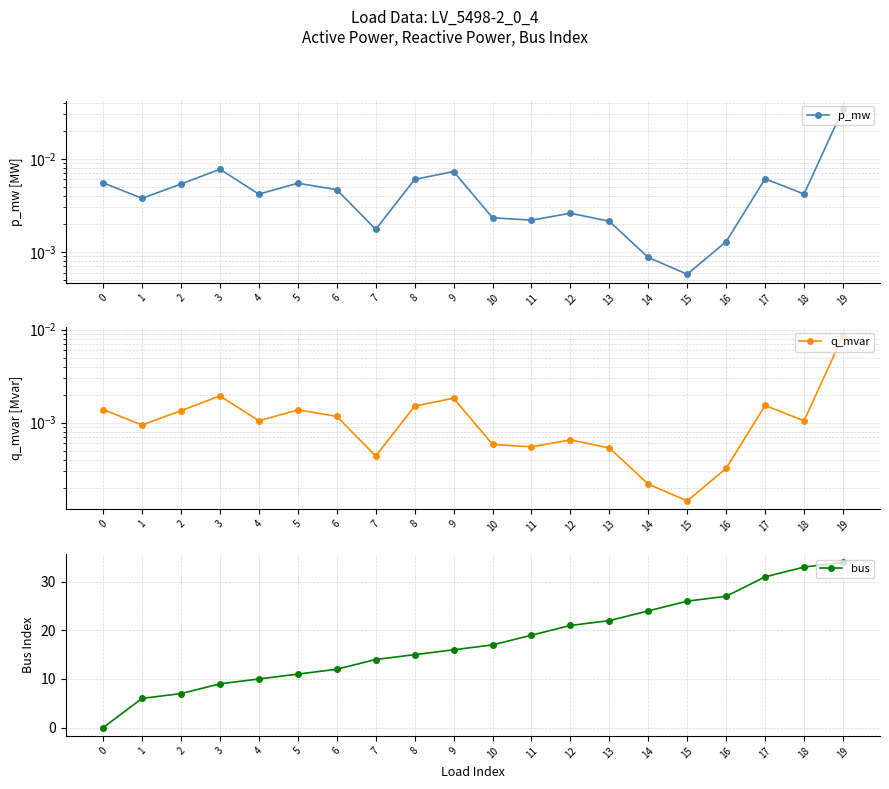

Reading left to right, what are all the values shown in this chart?

p_mw: 0=0.0	1=0.0	2=0.0	3=0.0	4=0.0	5=0.0	6=0.0	7=0.0	8=0.0	9=0.0	10=0.0	11=0.0	12=0.0	13=0.0	14=0.0	15=0.0	16=0.0	17=0.0	18=0.0	19=0.0
q_mvar: 0=0.0	1=0.0	2=0.0	3=0.0	4=0.0	5=0.0	6=0.0	7=0.0	8=0.0	9=0.0	10=0.0	11=0.0	12=0.0	13=0.0	14=0.0	15=0.0	16=0.0	17=0.0	18=0.0	19=0.0
bus: 0=0.0	1=6.0	2=7.0	3=9.0	4=10.0	5=11.0	6=12.0	7=14.0	8=15.0	9=16.0	10=17.0	11=19.0	12=21.0	13=22.0	14=24.0	15=26.0	16=27.0	17=31.0	18=33.0	19=34.0